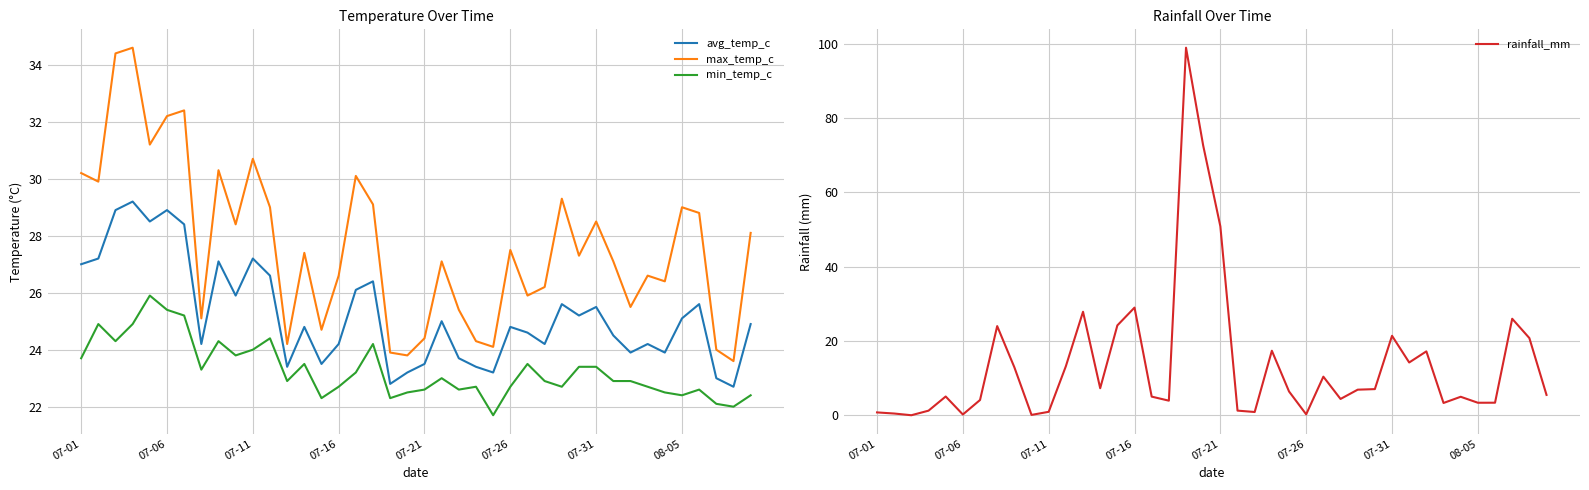

What is the difference between the second highest and minimum values in the min_temp_c series?

3.7